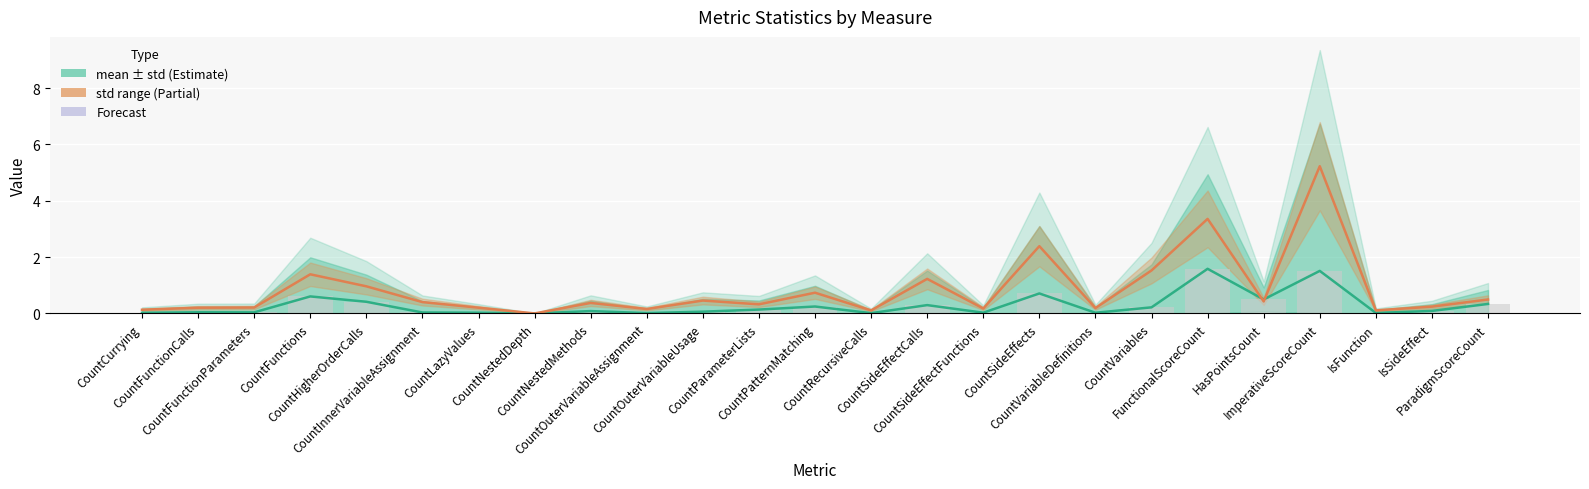

What is the sum of the std values at CountSideEffectCalls and FunctionalScoreCount?

4.6